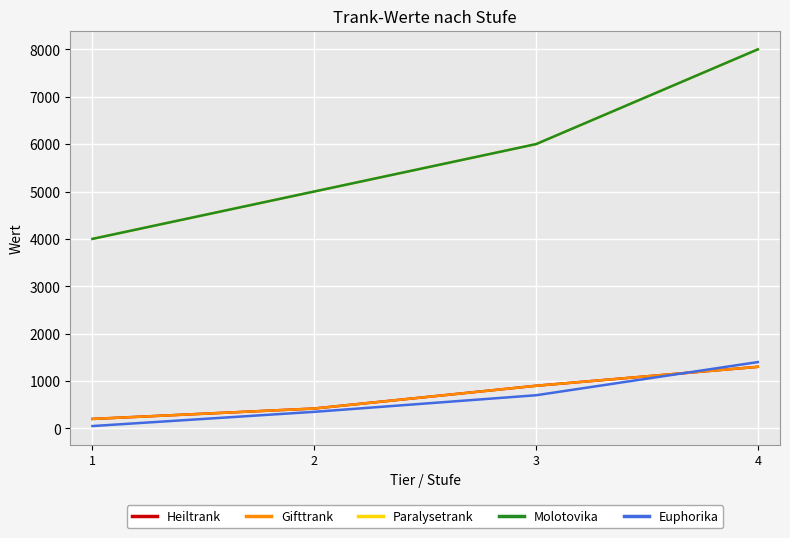

What is the value of the Molotovika point at the 1st from the left?

4000